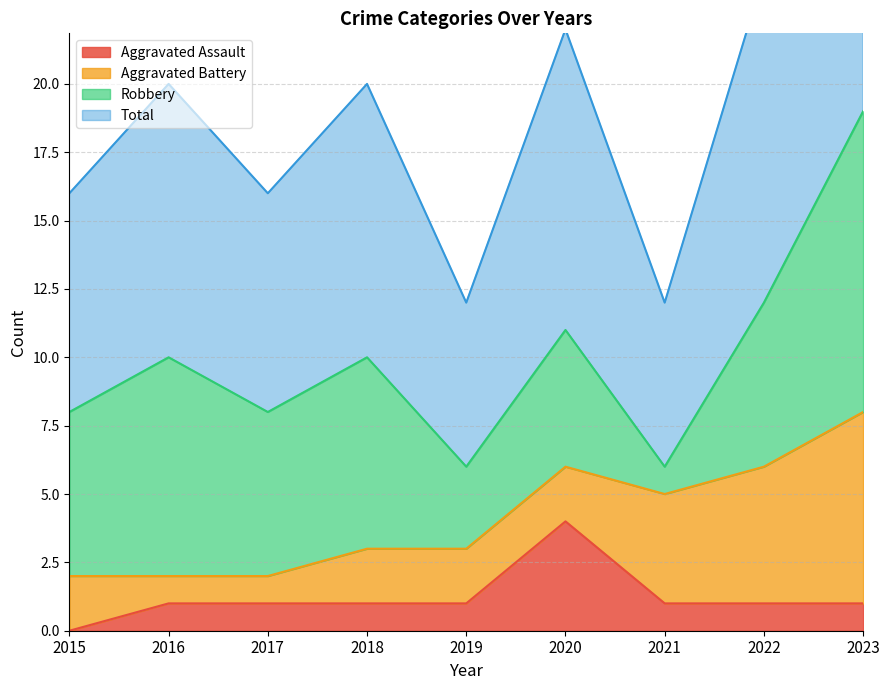

What is the difference between the Total values at 2015 and 2016?

2